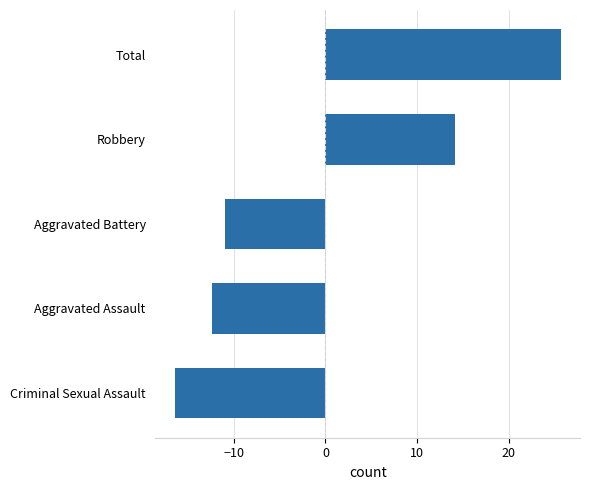

Rank the categories by value from highest to lowest.

Total, Robbery, Aggravated Battery, Aggravated Assault, Criminal Sexual Assault